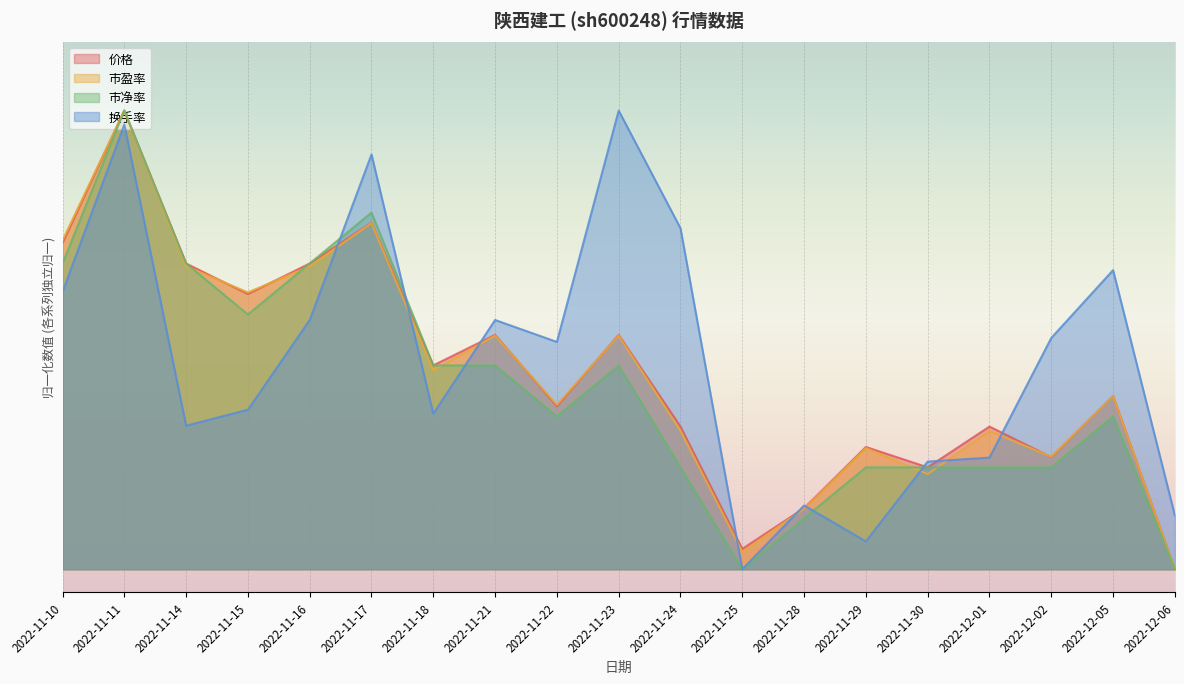

How many times do 市净率 and 价格 cross each other?

2